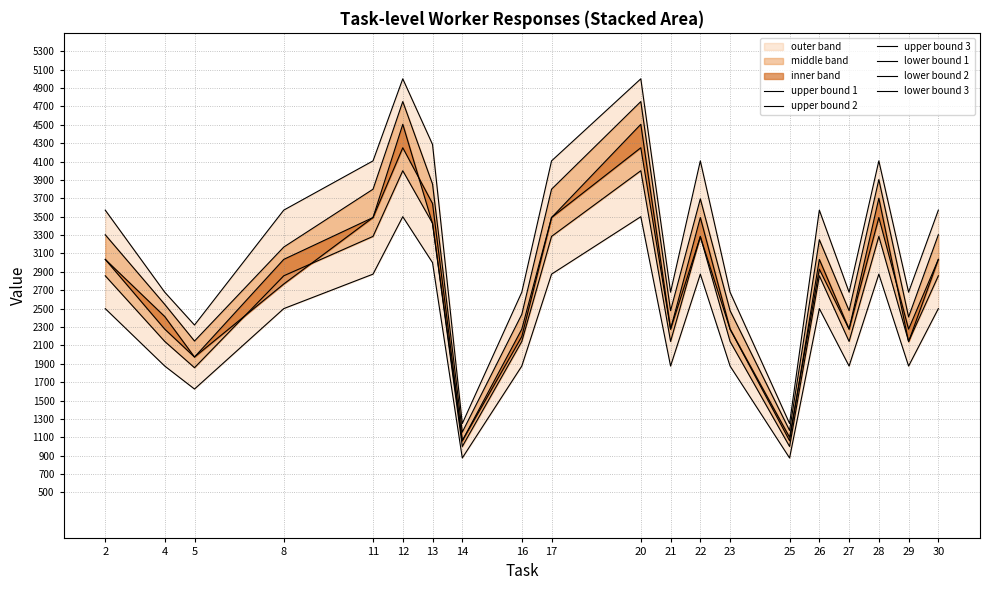

True or false: lower bound 1 and lower bound 2 cross at least once.

False